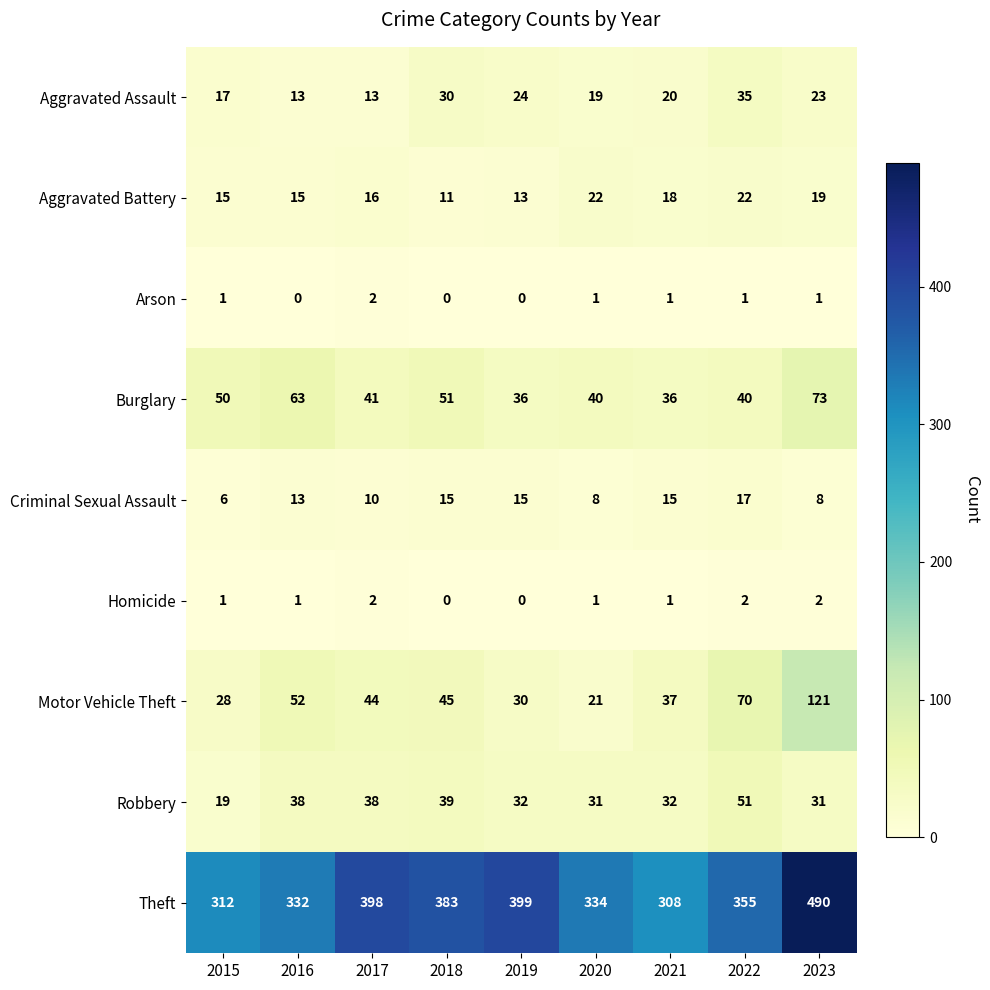

What is the difference between the Robbery values at 2016 and 2020?

7